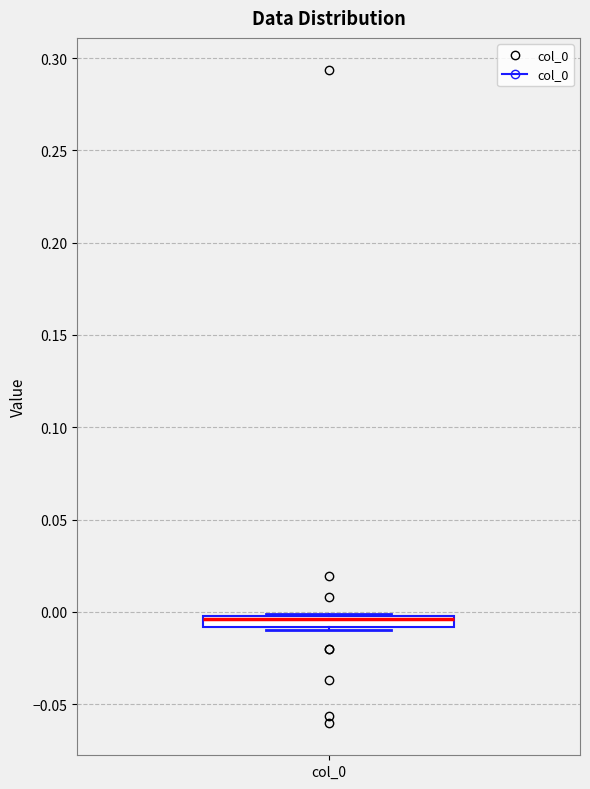

Where is the upper edge of the box for col_0 on the y-axis? The values are not printed on the chart, so give them approximately, as read against the axis.

0.000